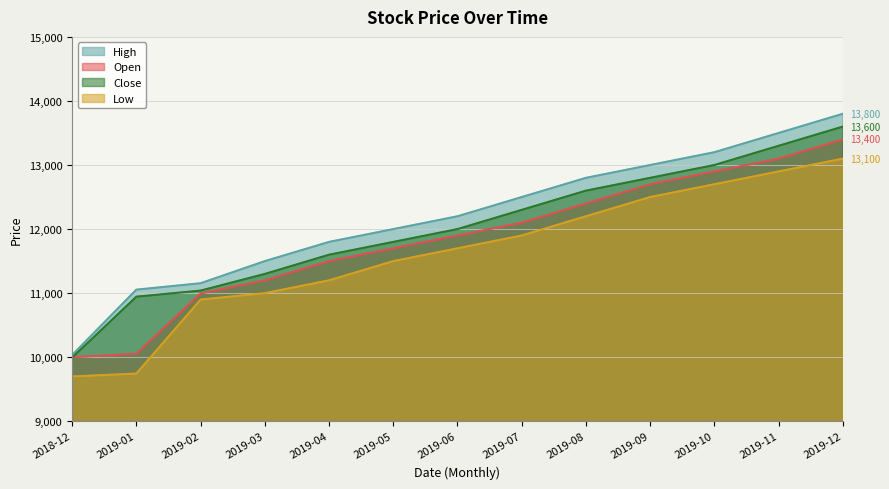

The value of High at 2018-12 is 4456. True or false?

False